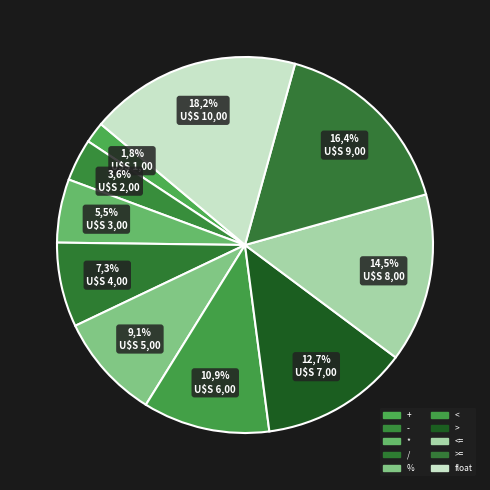

What percentage do <= and > together represent?

27.3%